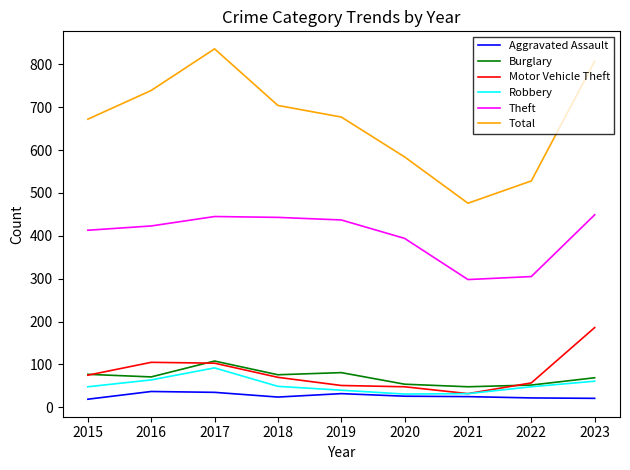

What is the sum of all Theft values?

3607